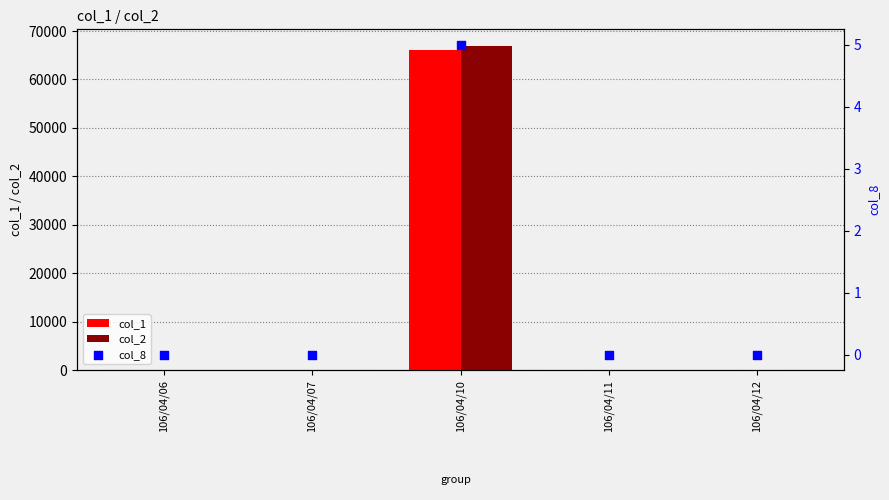

What are all the series names shown in the legend?

col_1, col_2, col_8